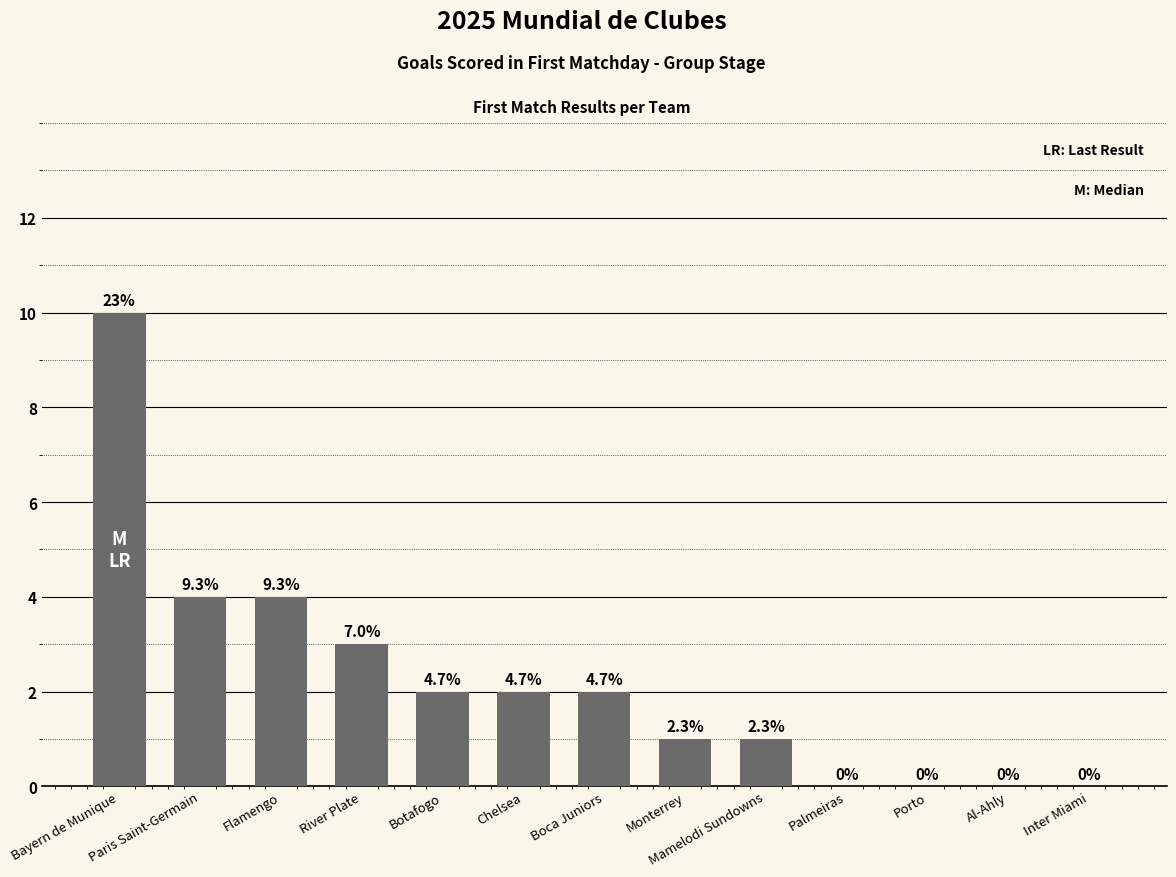

How many positive values are there?

9